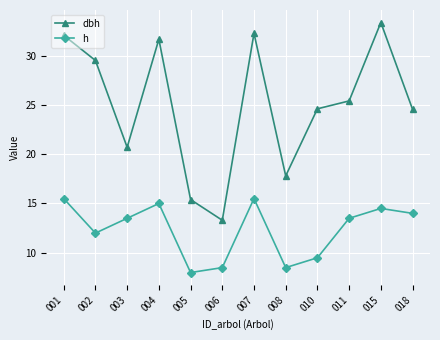

Rank the series by their maximum value, from highest to lowest.

dbh, h